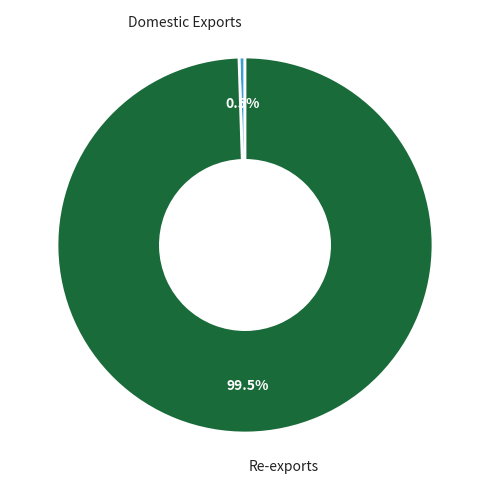

How many slices are in this pie chart?

2